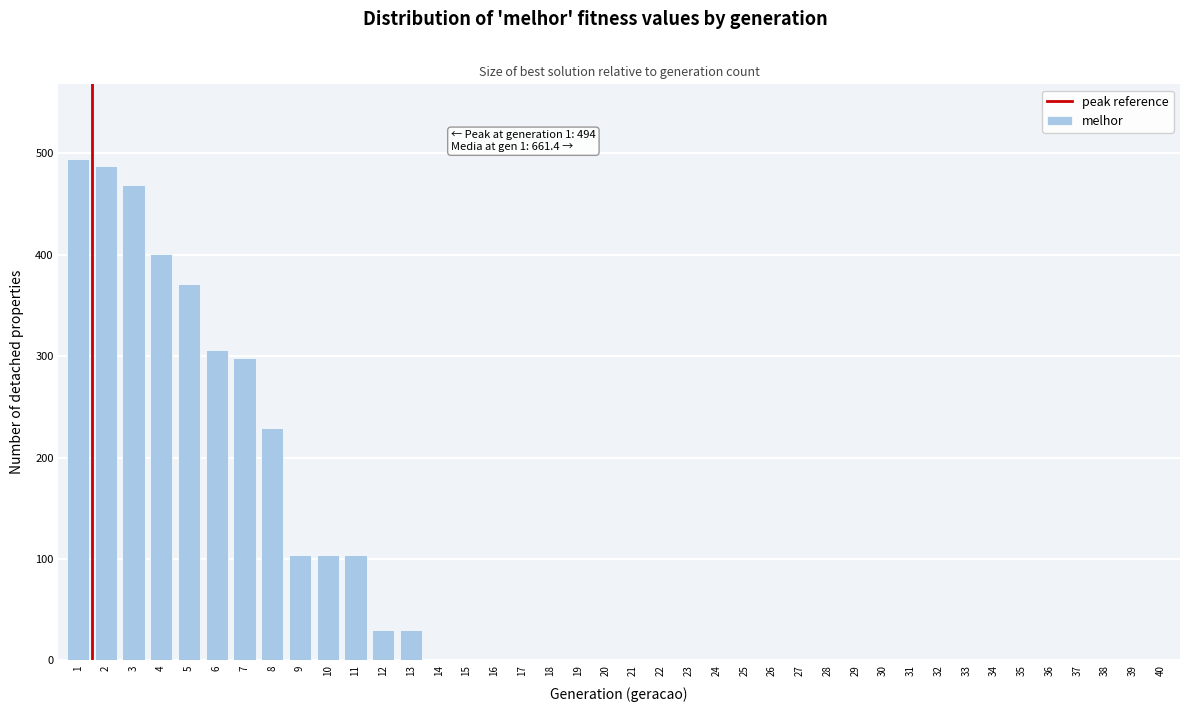

What is the sum of all values?

3428